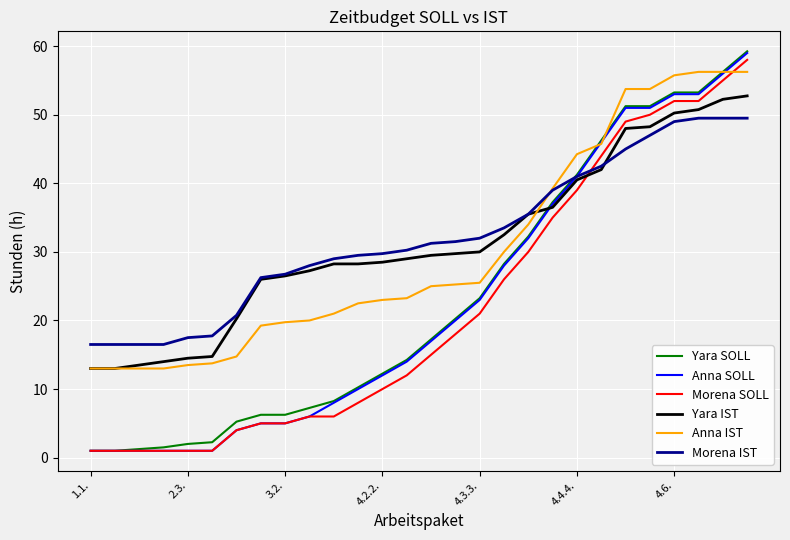

What is the lowest value of the Yara IST series?

13.0